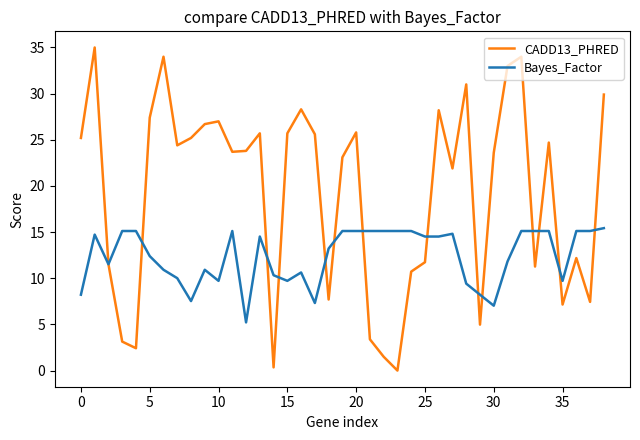

Which series has the largest total across all categories?

CADD13_PHRED